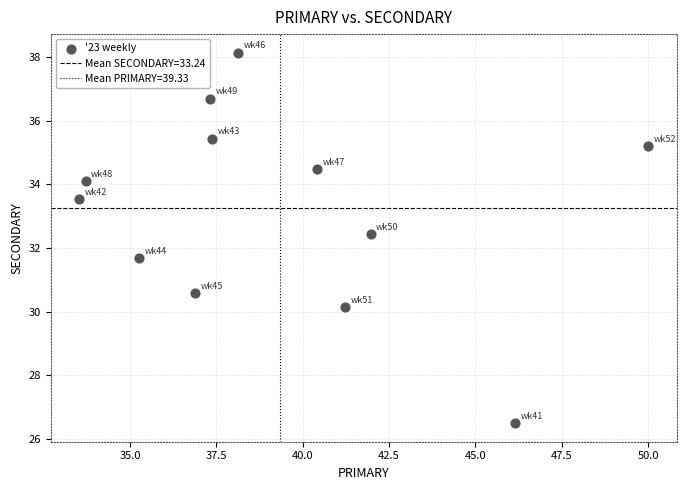

What is the average Y value?

33.2